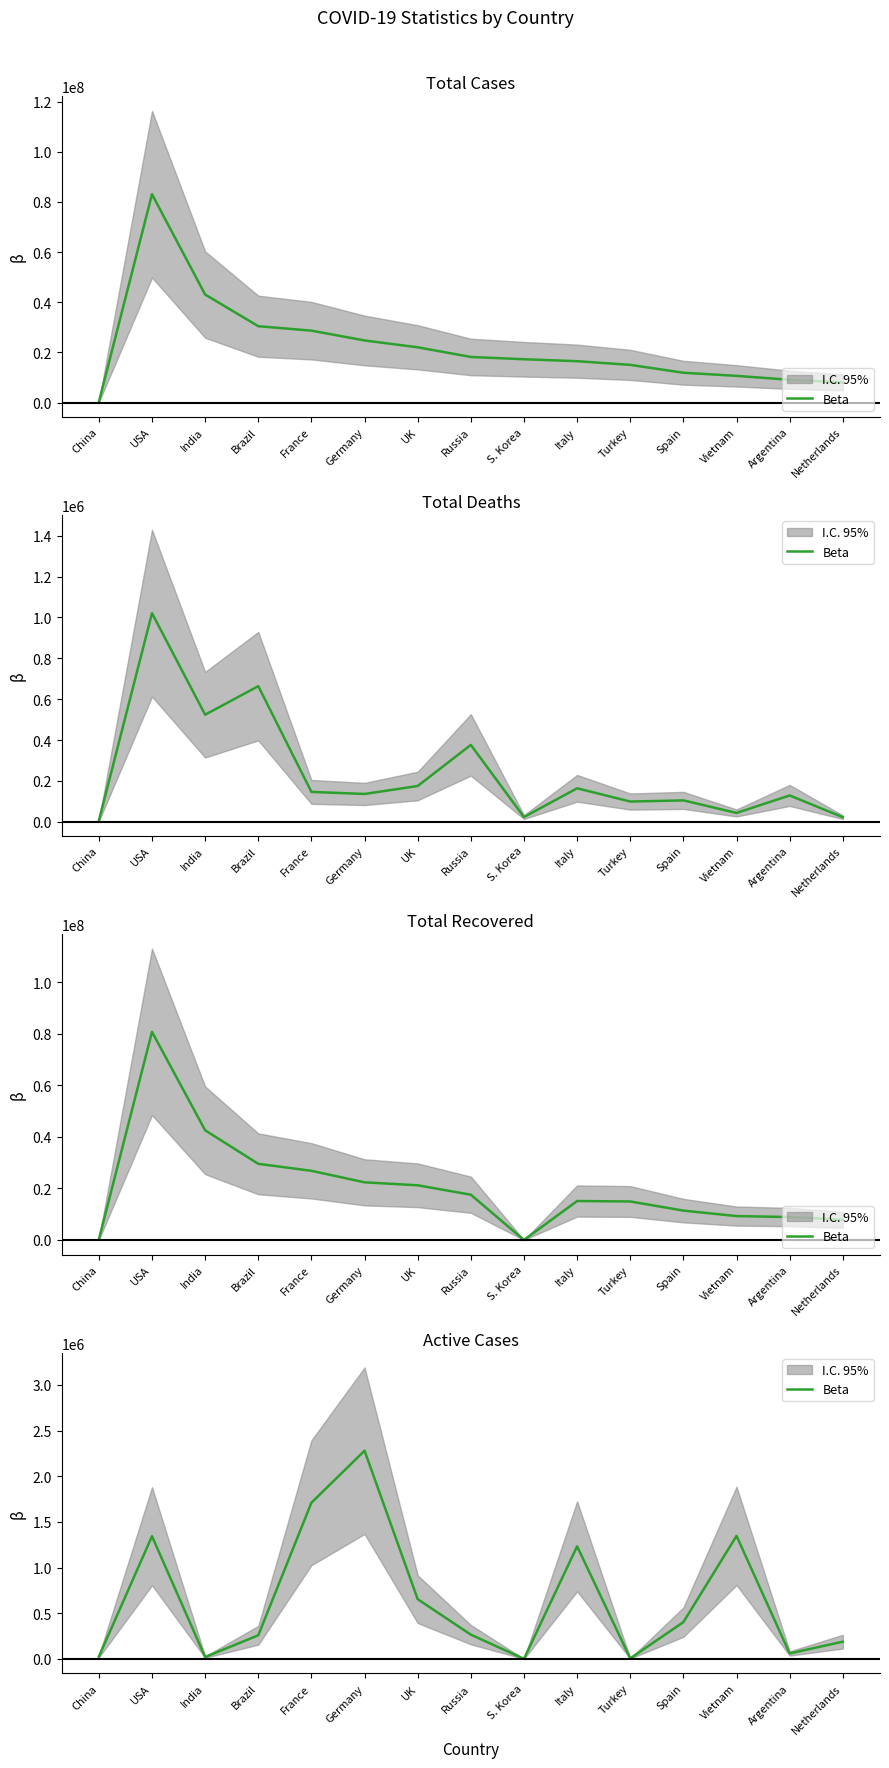

True or false: the data shows 11154 at China.

False